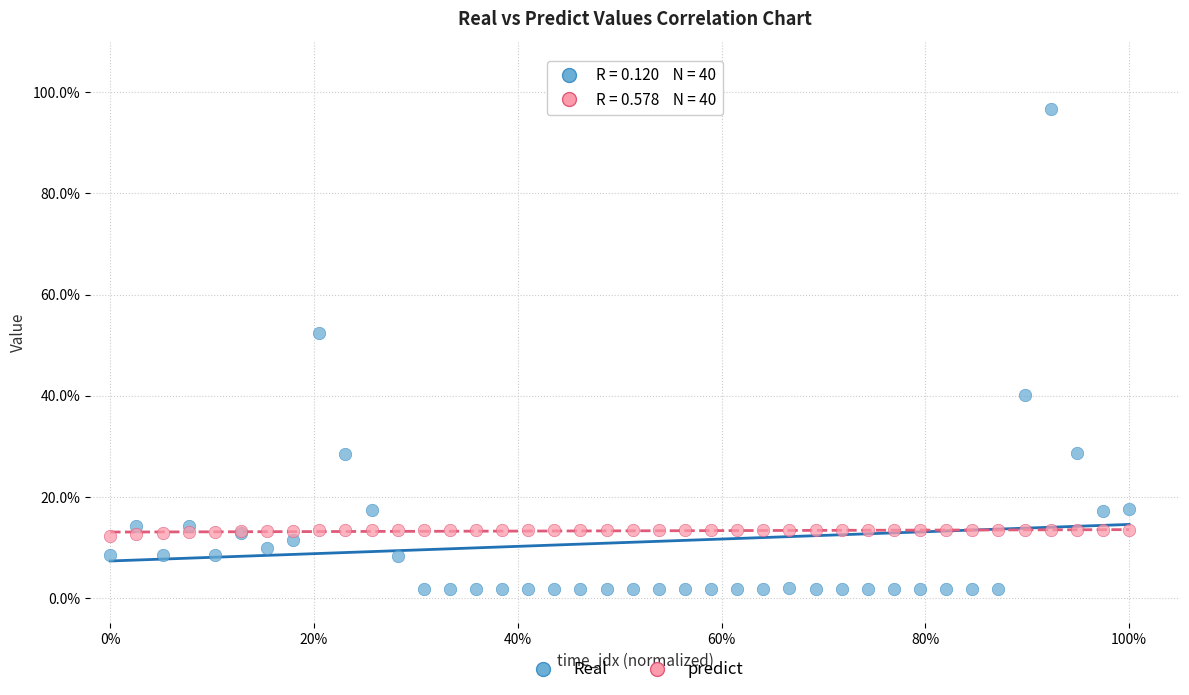

What are all the series names shown in the legend?

Real, predict